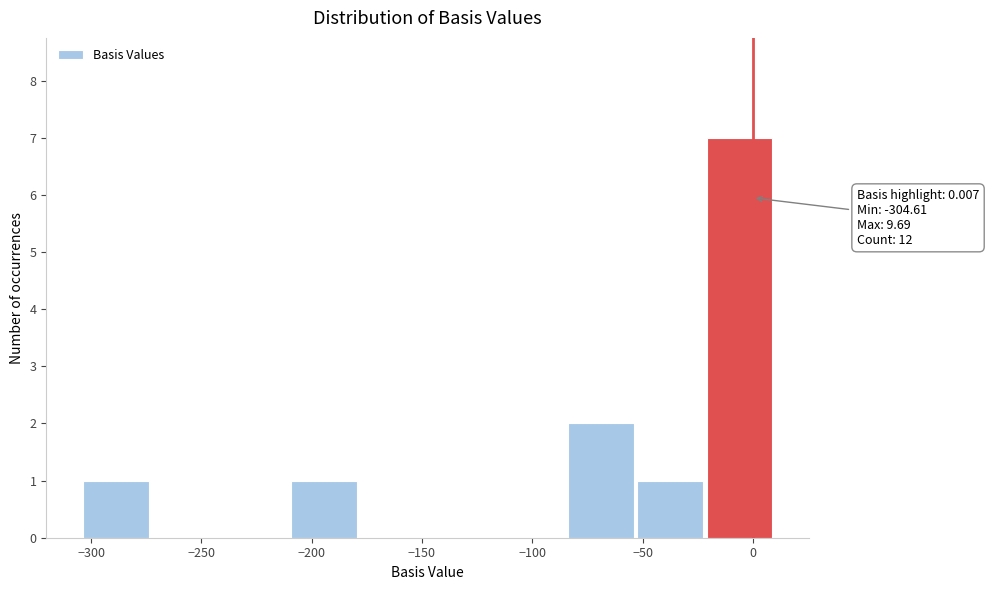

Over which range of the x-axis is the bar tallest?

-20 to 10